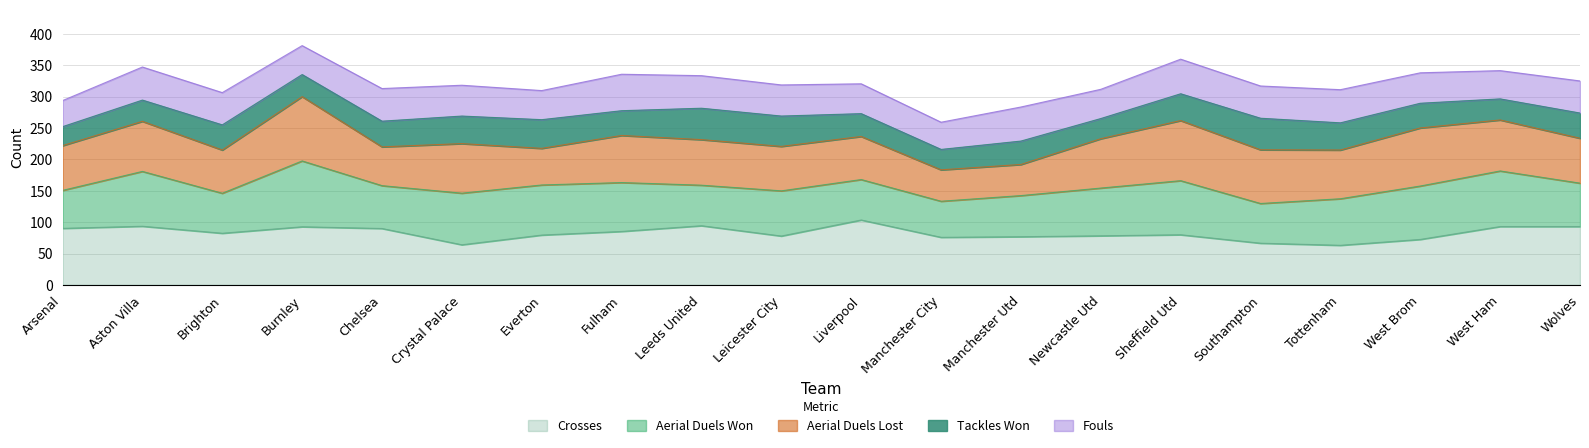

How many data points does each series have?

20